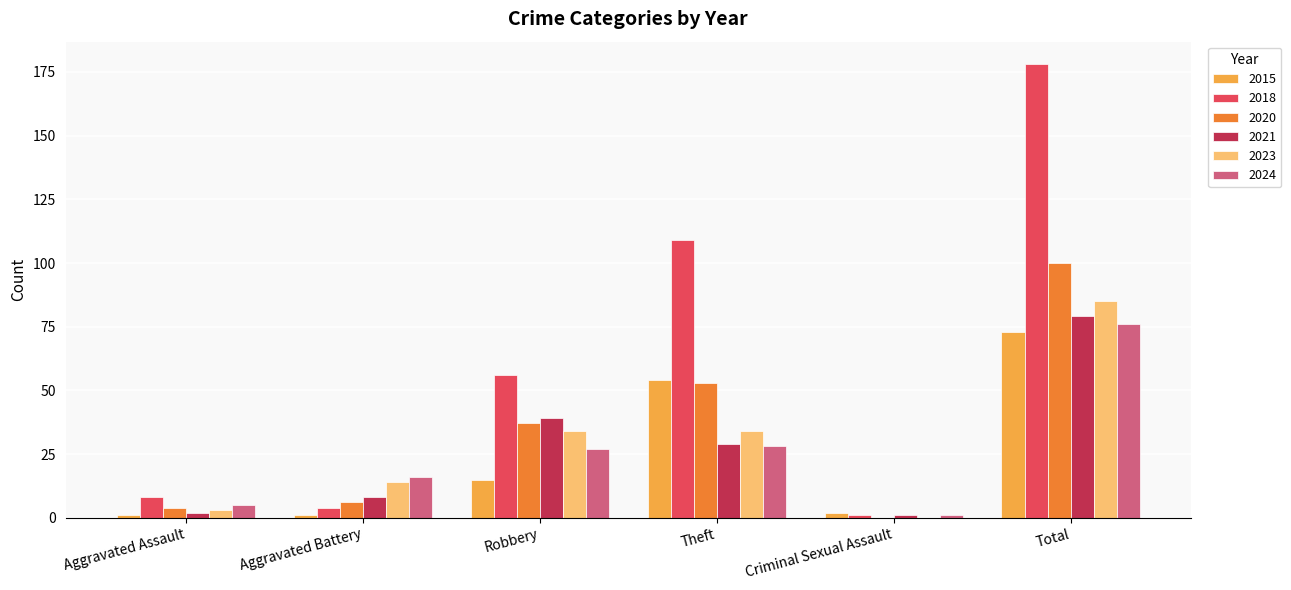

Which series changed the most between Aggravated Assault and Robbery?

2018